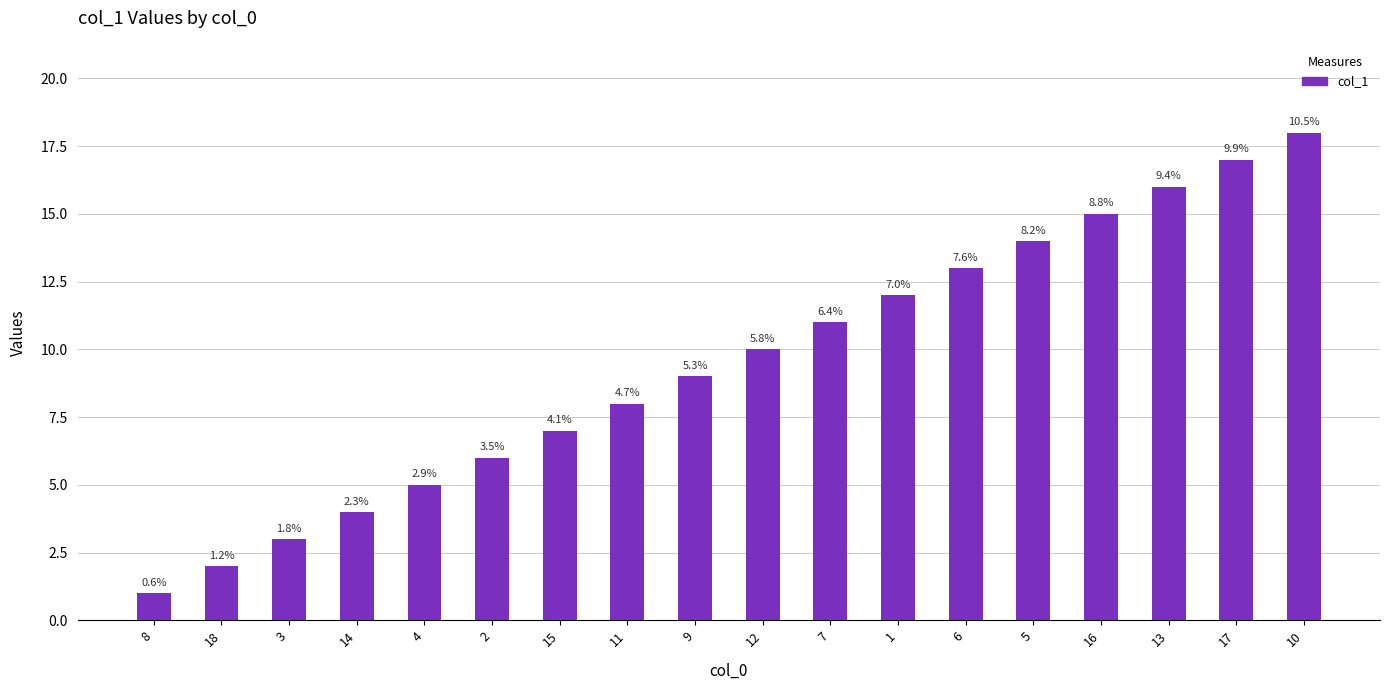

Are the bars horizontal?

No